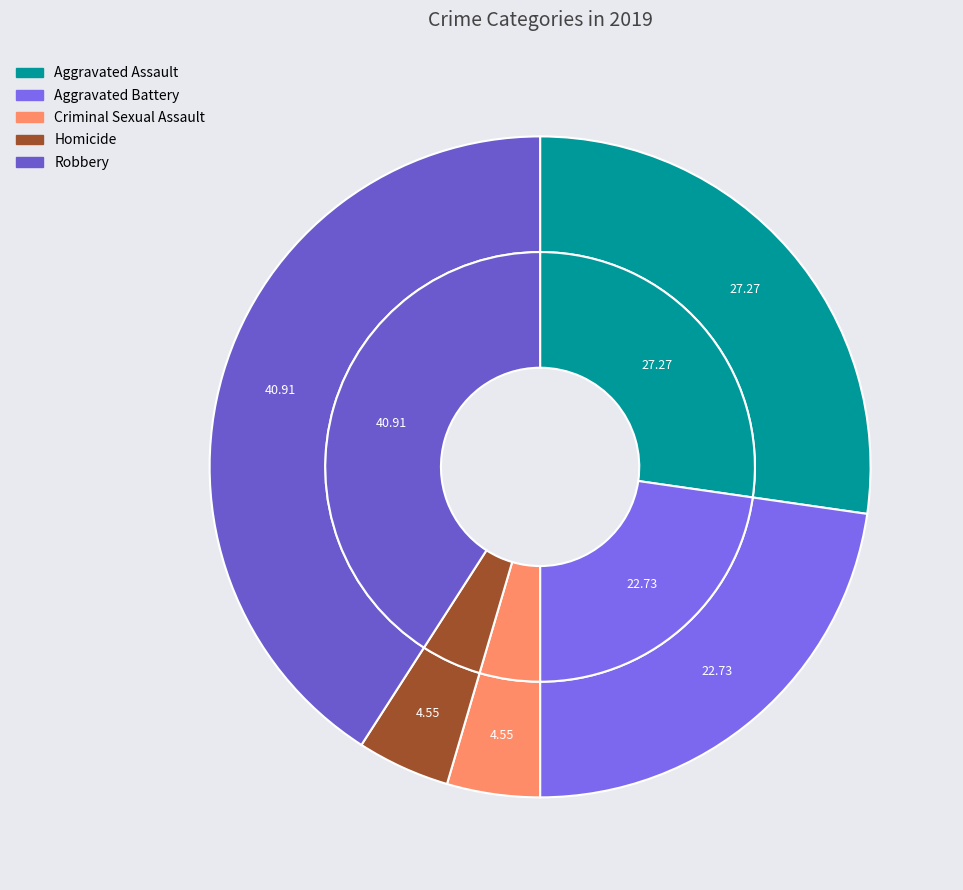

To the nearest percent, what is the average slice percentage?

20%